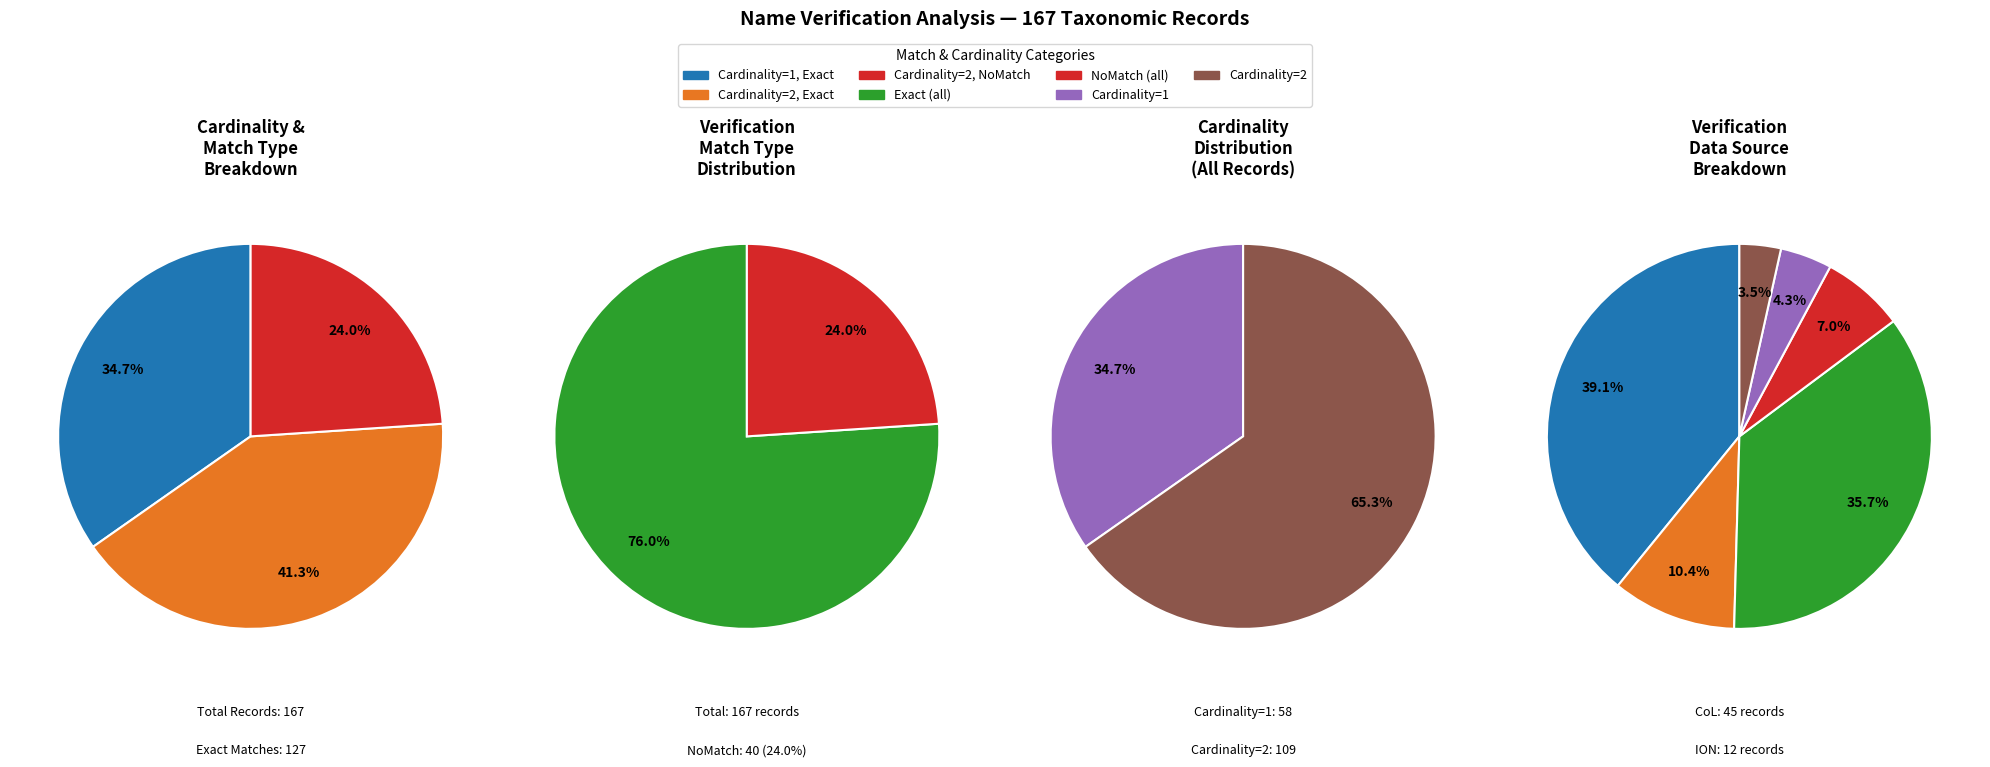

How much of the chart is everything except Exact?

24.0%